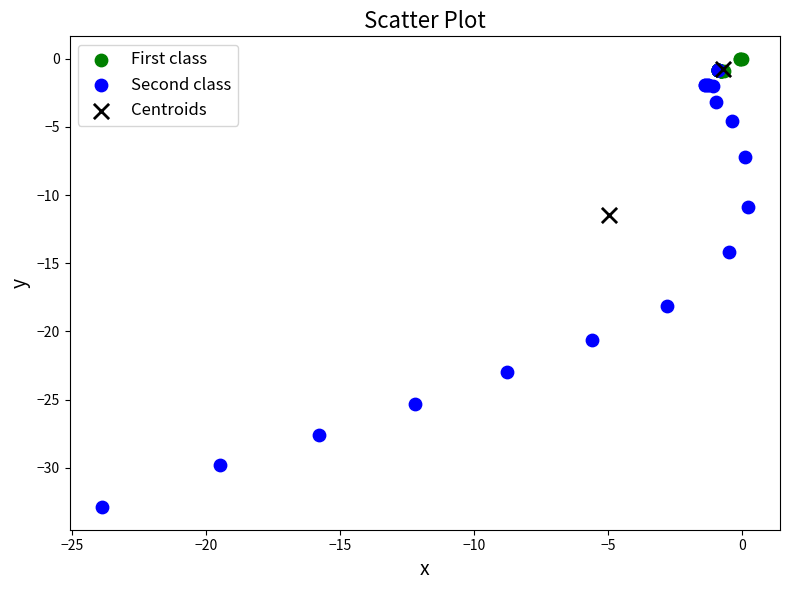

What are all the series names shown in the legend?

First class, Second class, Centroids